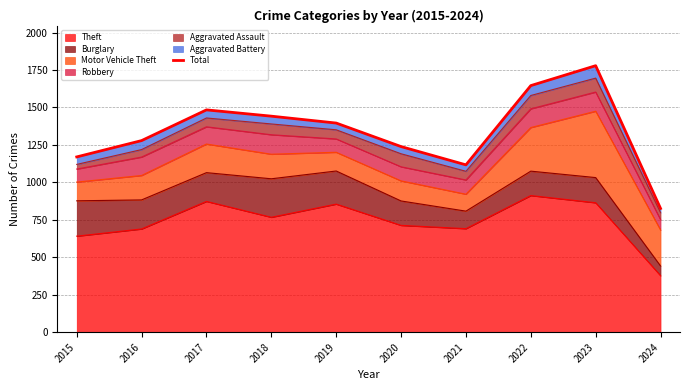

List the labels in order of value, smallest first.

2024, 2021, 2015, 2020, 2016, 2019, 2018, 2017, 2022, 2023